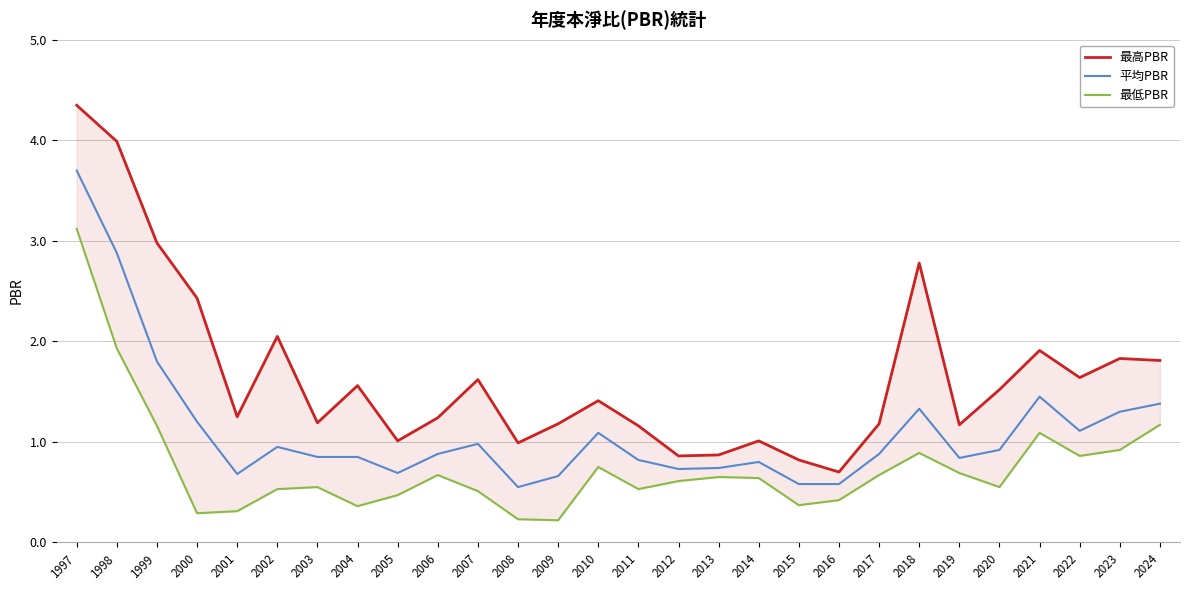

Rank the categories by 最高PBR value from lowest to highest.

2016, 2015, 2012, 2013, 2008, 2005, 2014, 2011, 2019, 2009, 2017, 2003, 2006, 2001, 2010, 2020, 2004, 2007, 2022, 2024, 2023, 2021, 2002, 2000, 2018, 1999, 1998, 1997